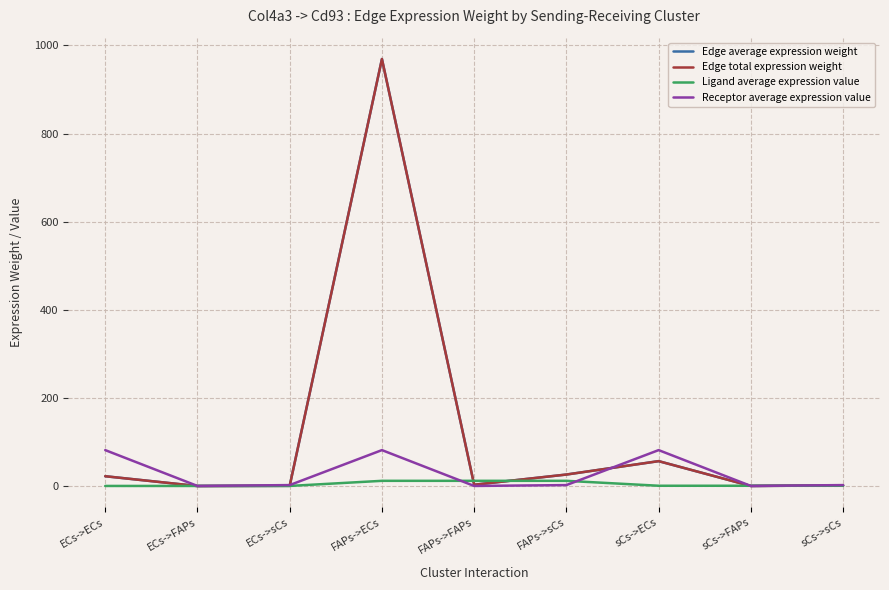

Reading left to right, transcribe all the data shown in this chart.

Edge average expression weight: ECs->ECs=22.3	ECs->FAPs=0.1	ECs->sCs=0.6	FAPs->ECs=969.3	FAPs->FAPs=3.0	FAPs->sCs=26.2	sCs->ECs=56.6	sCs->FAPs=0.2	sCs->sCs=1.5
Edge total expression weight: ECs->ECs=22.3	ECs->FAPs=0.1	ECs->sCs=0.6	FAPs->ECs=969.3	FAPs->FAPs=3.0	FAPs->sCs=26.2	sCs->ECs=56.6	sCs->FAPs=0.2	sCs->sCs=1.5
Ligand average expression value: ECs->ECs=0.3	ECs->FAPs=0.3	ECs->sCs=0.3	FAPs->ECs=11.9	FAPs->FAPs=11.9	FAPs->sCs=11.9	sCs->ECs=0.7	sCs->FAPs=0.7	sCs->sCs=0.7
Receptor average expression value: ECs->ECs=81.6	ECs->FAPs=0.3	ECs->sCs=2.2	FAPs->ECs=81.6	FAPs->FAPs=0.3	FAPs->sCs=2.2	sCs->ECs=81.6	sCs->FAPs=0.3	sCs->sCs=2.2